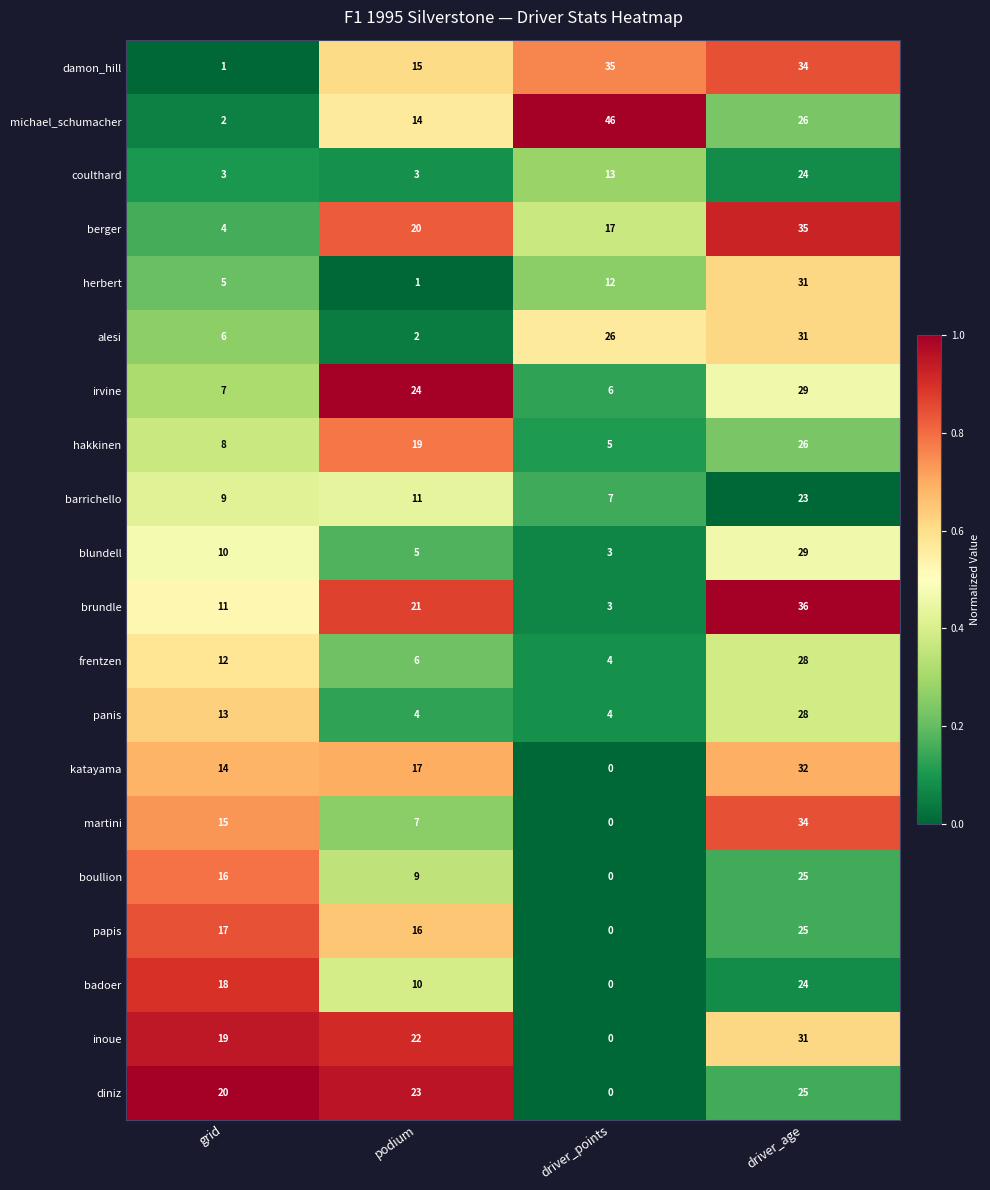

What is the total value across all series at grid?

210